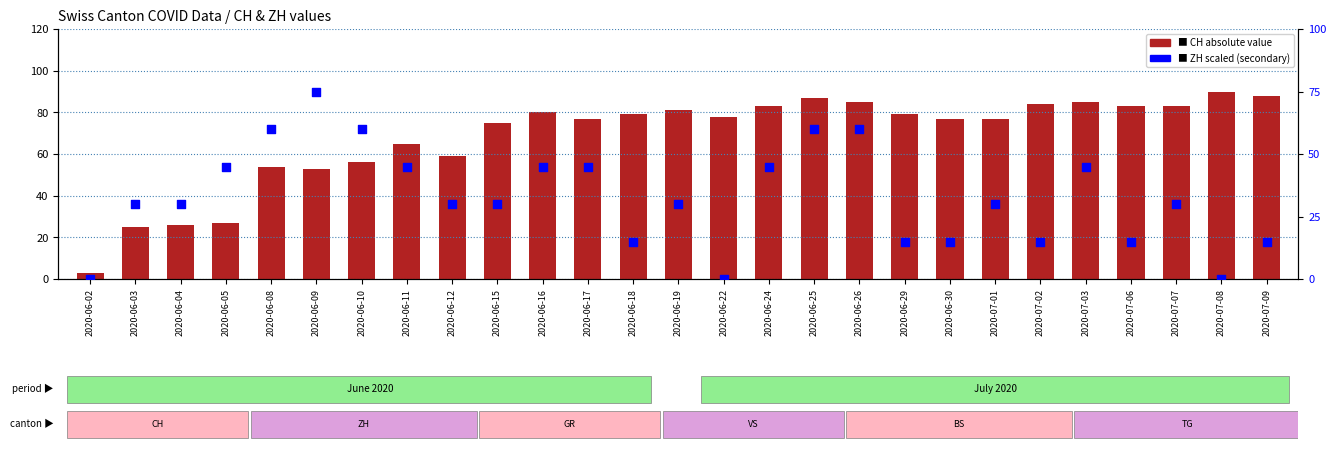

At which category is the sum across all series the highest?

2020-06-25